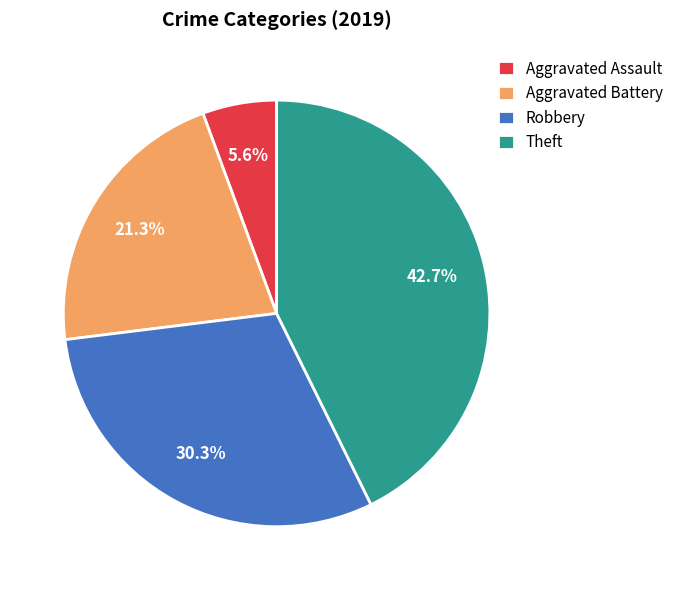

How many segments does this pie chart have?

4